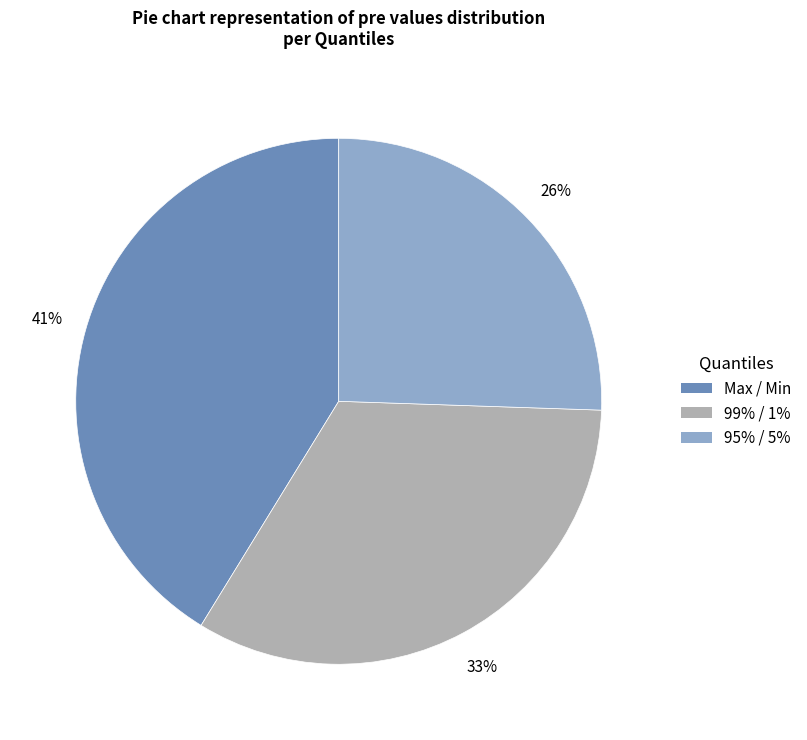

What is the largest slice in the pie chart?

Max / Min